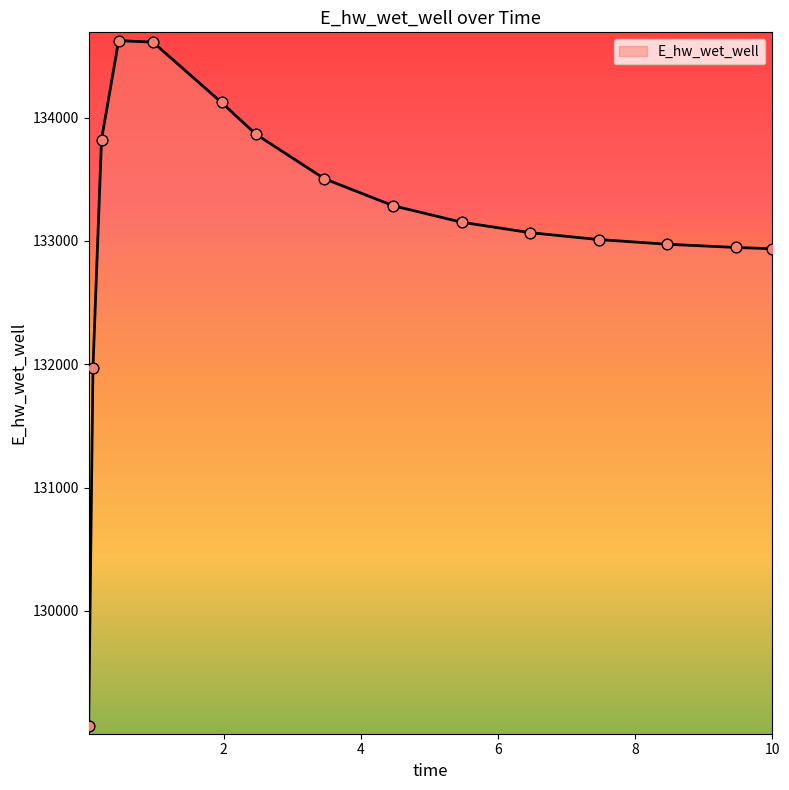

What is the difference between the maximum and minimum values?

5554.9